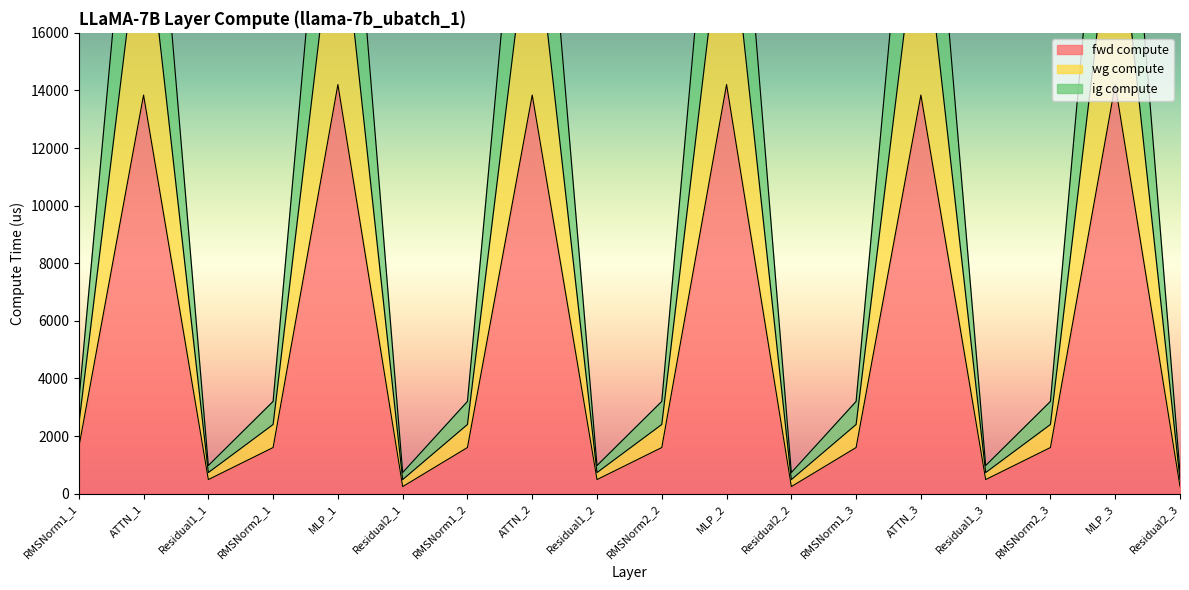

Which category has the lowest value in the ig compute series?

Residual2_1